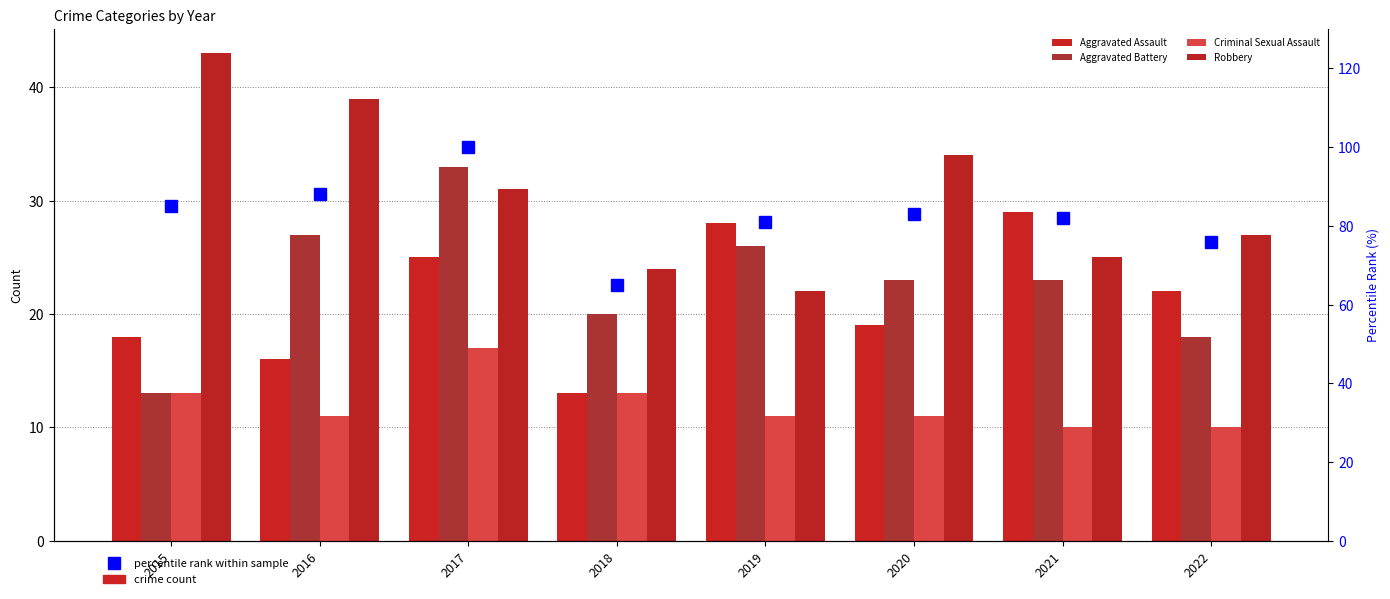

Reading left to right, transcribe all the data shown in this chart.

Aggravated Assault: 18	16	25	13	28	19	29	22
Aggravated Battery: 13	27	33	20	26	23	23	18
Criminal Sexual Assault: 13	11	17	13	11	11	10	10
Robbery: 43	39	31	24	22	34	25	27
percentile rank: 85	88	100	65	81	83	82	76